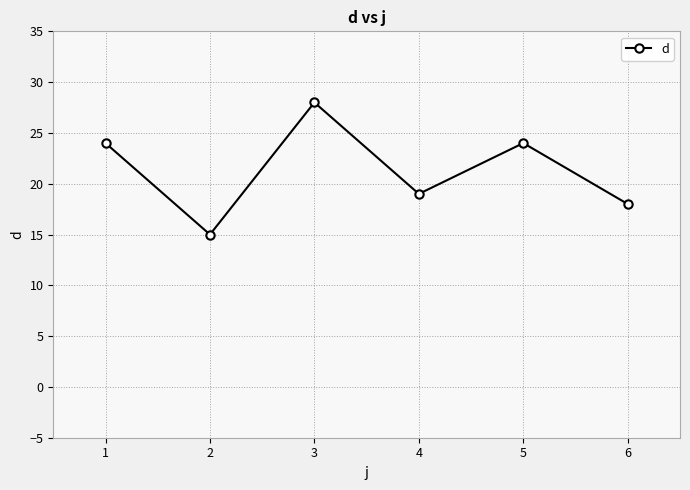

What is the value of the 3rd point from the left?

28